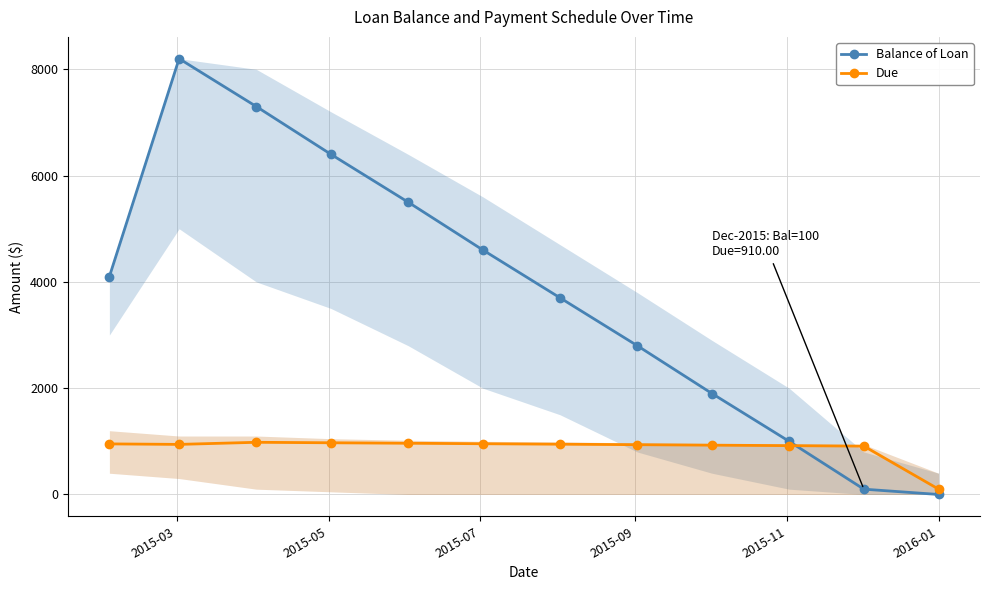

Rank the series by their average value, from lowest to highest.

Due, Balance of Loan